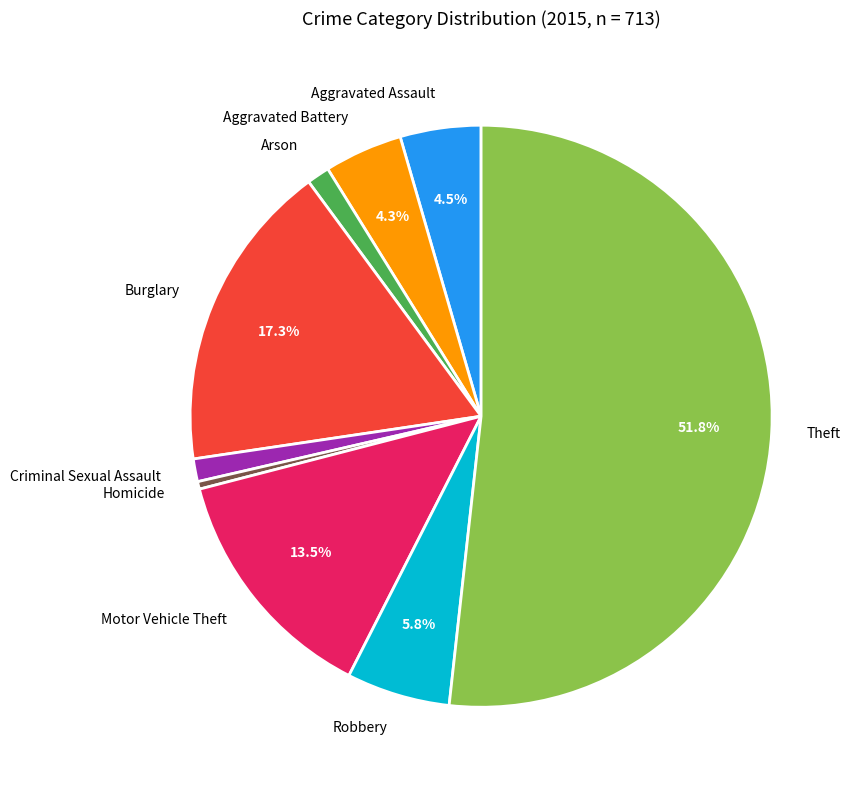

Do Theft and Robbery together represent more than half of the pie?

Yes